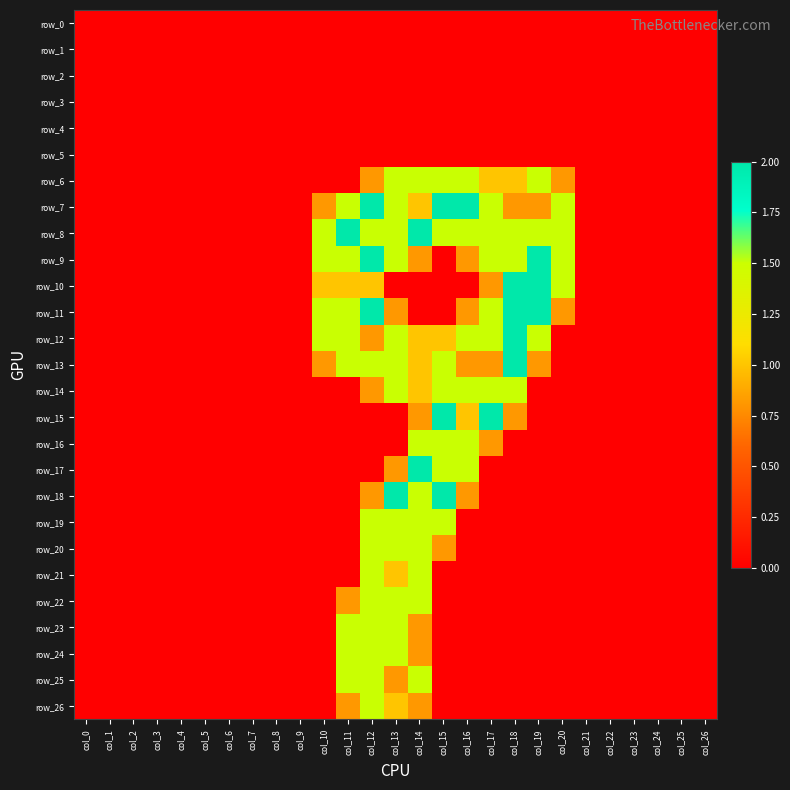

Which series has the widest spread of values?

row_7